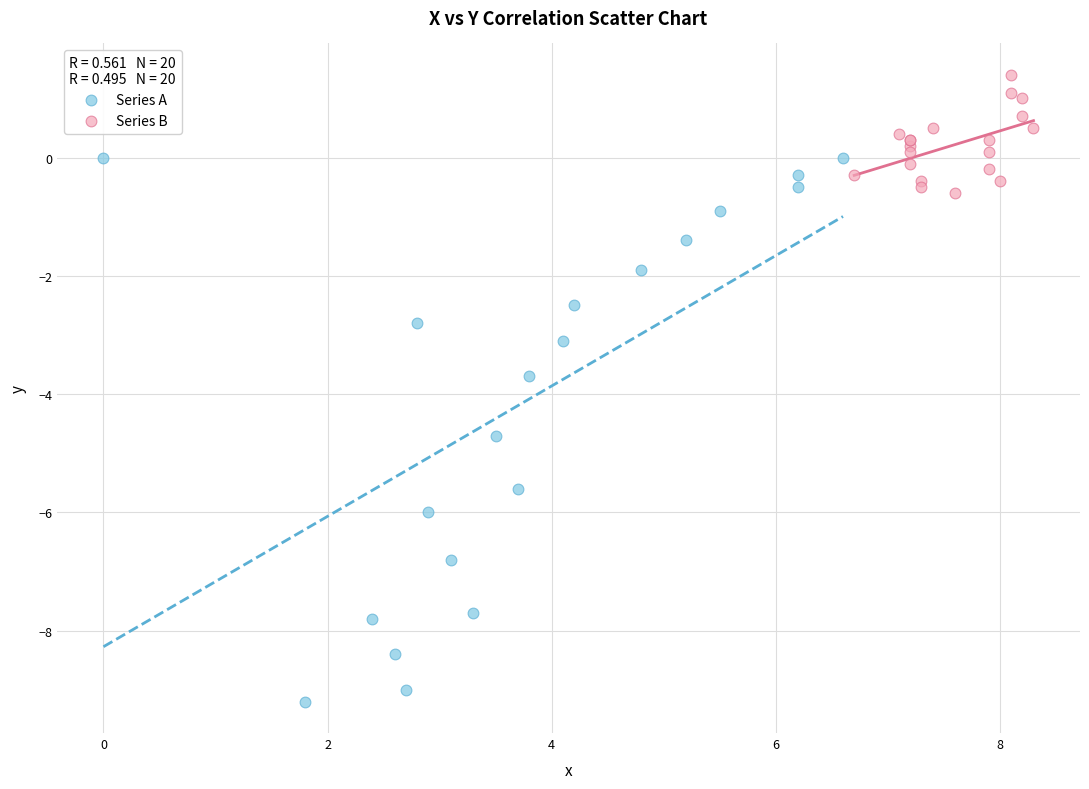

What are all the series names shown in the legend?

Series A, Series B